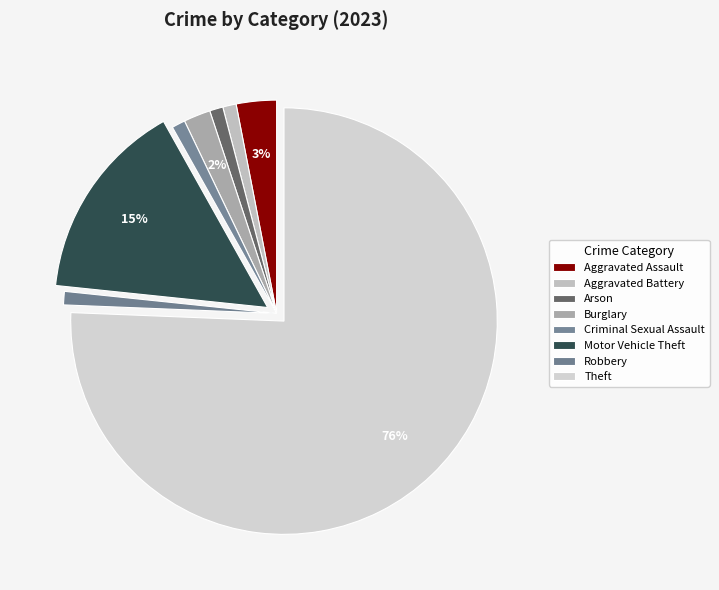

How many segments does this pie chart have?

8